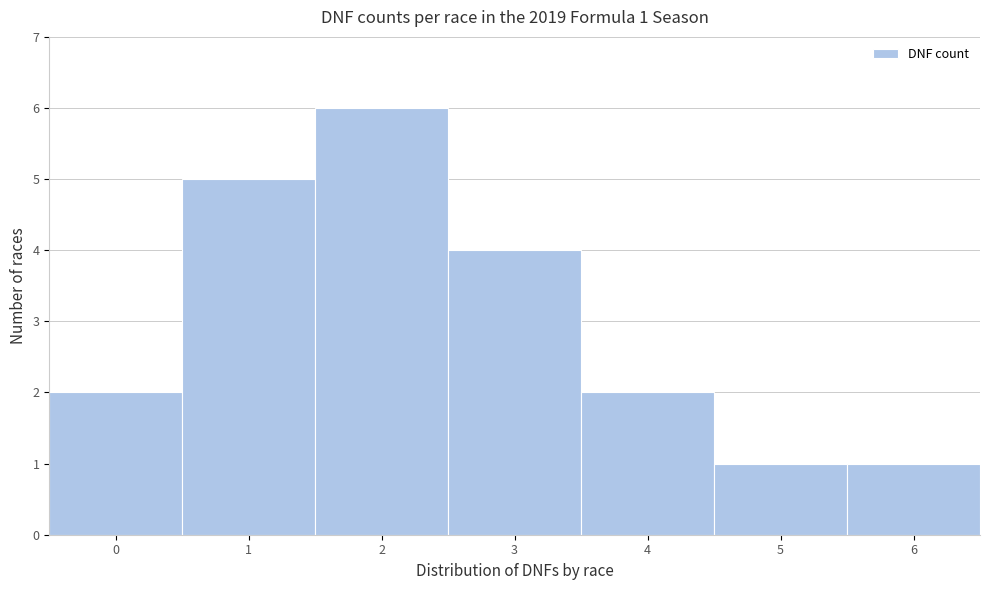

Which range on the x-axis has the tallest bar?

1.5 to 2.5